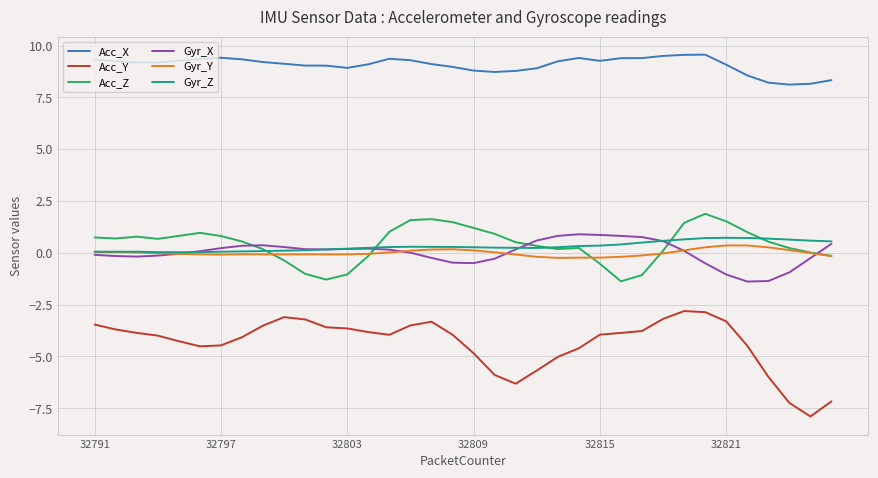

In Acc_X, how many points are lower than both neighbors (excluding endpoints)?

5